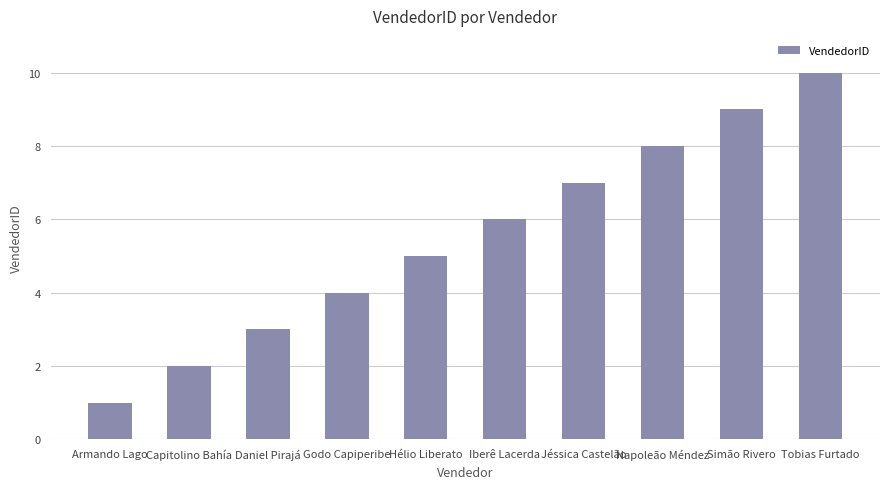

What is the change in value from Hélio Liberato to Jéssica Castelão?

+2